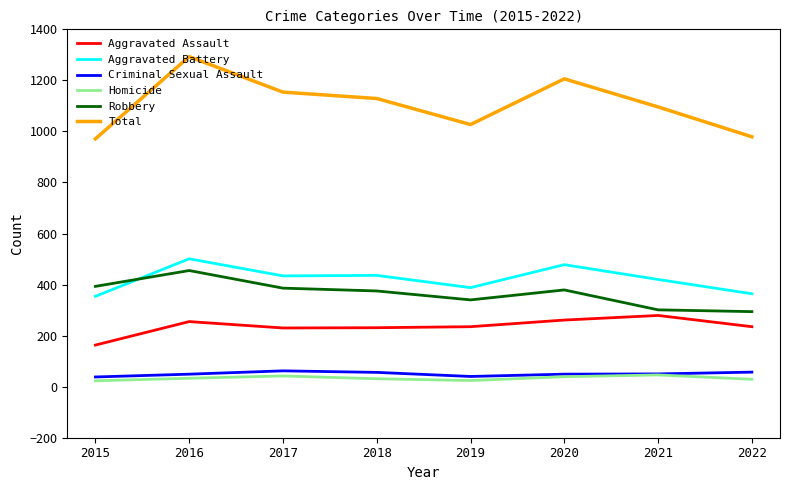

The value of Aggravated Assault at 2015 is 262. True or false?

False